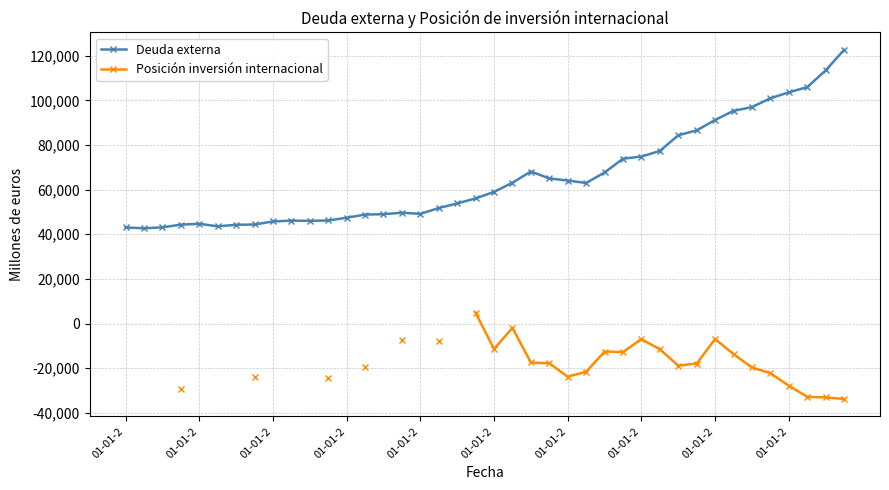

What is the sum of all Deuda externa values?

2617359.8